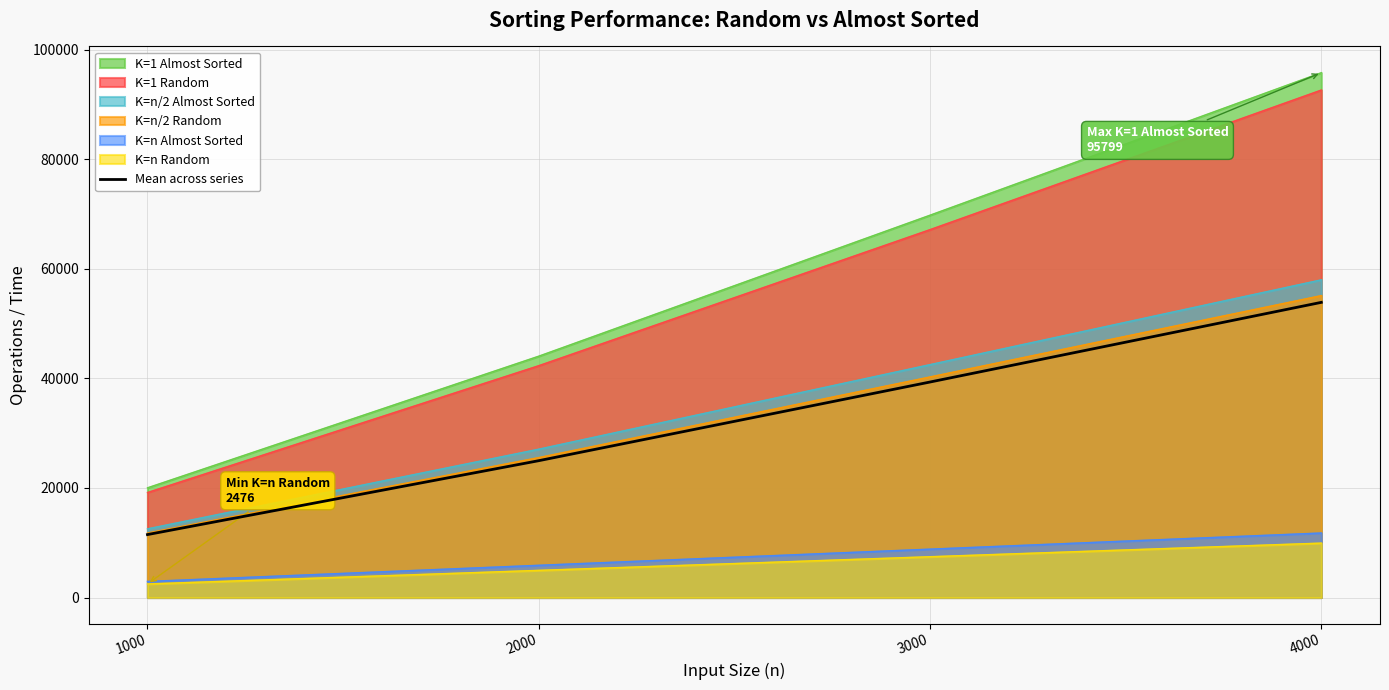

Reading right to left, list all the values displayed in this chart.

4000=53874.9	3000=39334.4	2000=24974.6	1000=11485.3